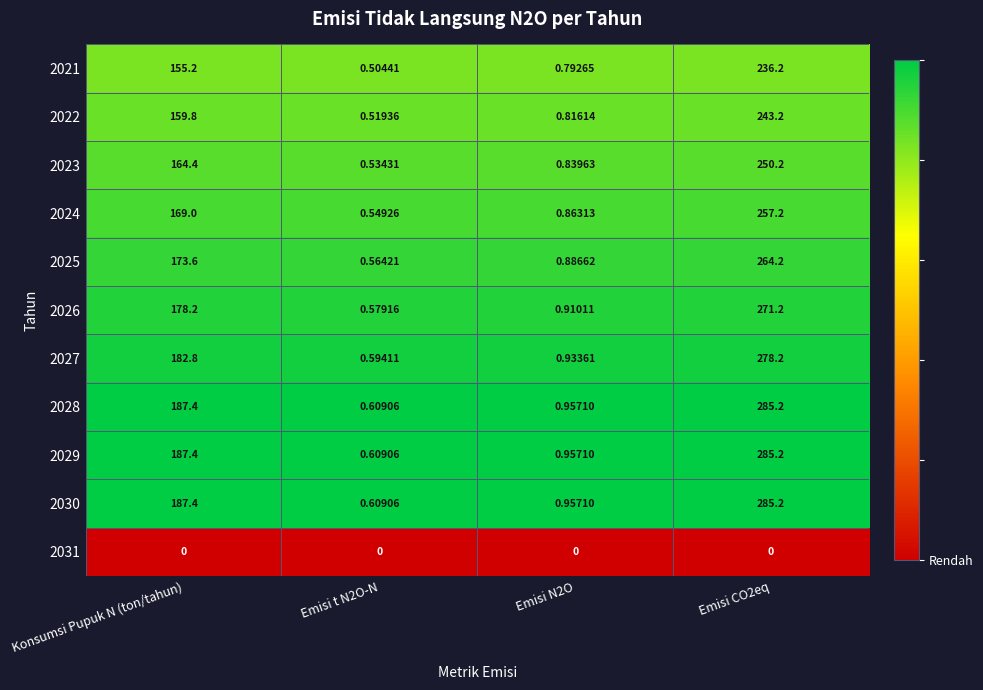

At which label does 2030 first exceed 187?

Konsumsi Pupuk N (ton/tahun)